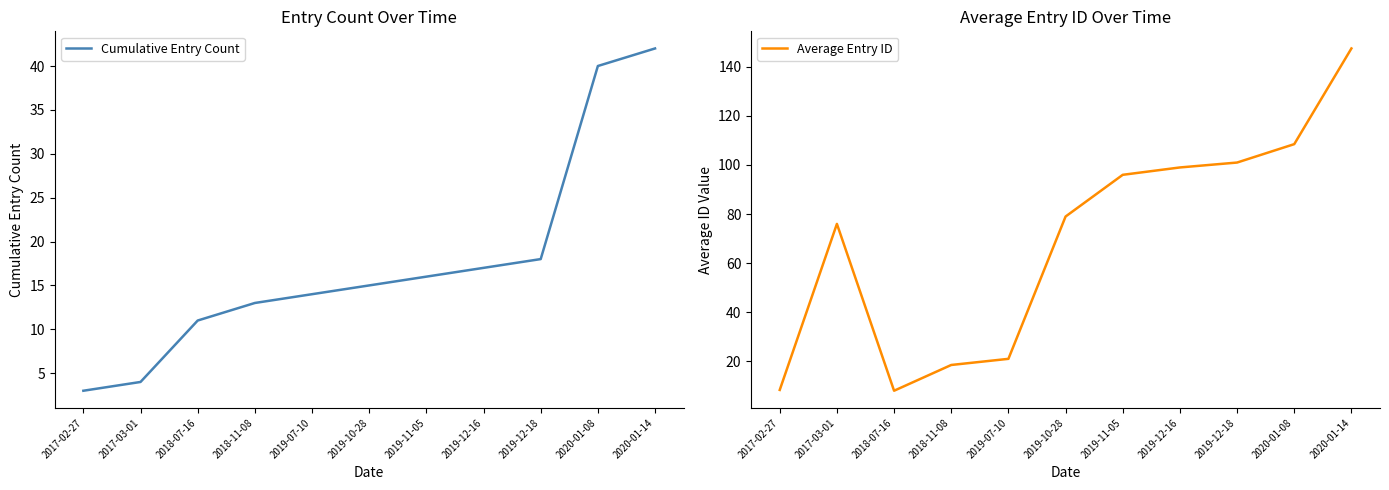

Reading left to right, extract all data points from this chart.

Cumulative Entry Count: 3.0	4.0	11.0	13.0	14.0	15.0	16.0	17.0	18.0	40.0	42.0
Average Entry ID: 8.3	76.0	8.0	18.5	21.0	79.0	96.0	99.0	101.0	108.5	147.5